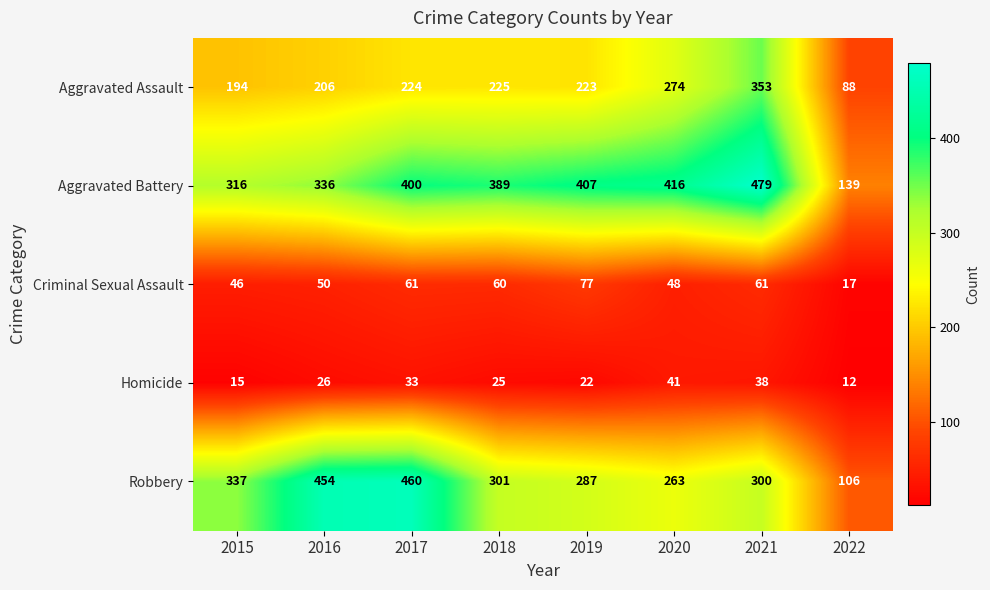

True or false: Robbery has a value of 106 at 2022.

True